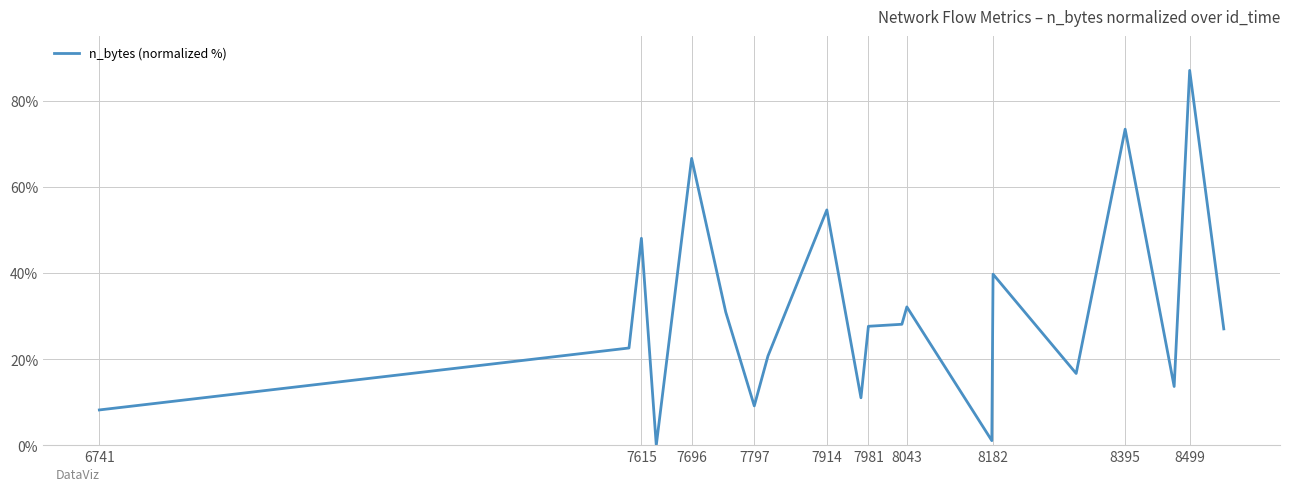

What is the maximum value shown in the chart?

87.0